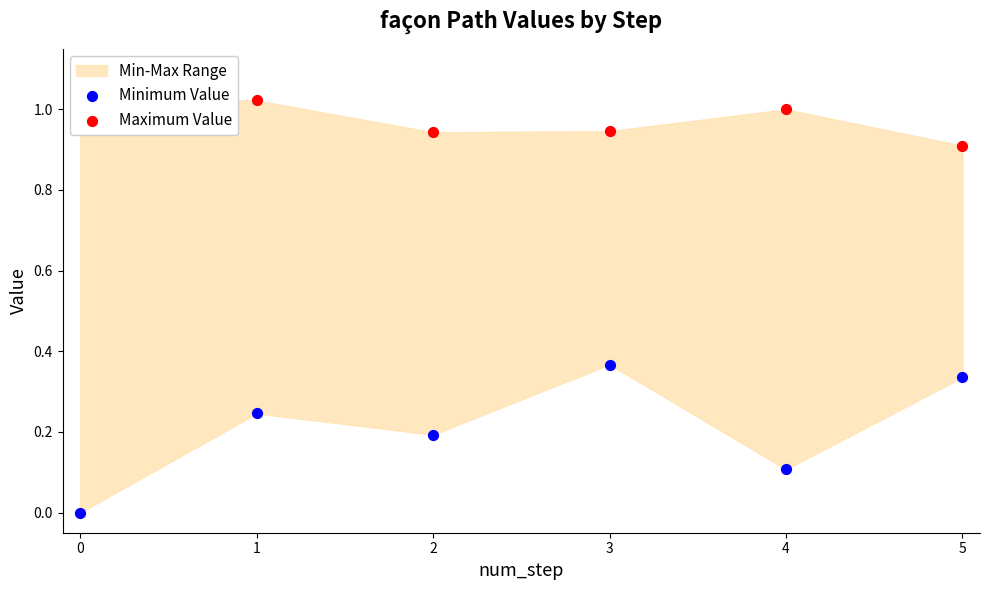

Which series contains the lowest Y value?

Minimum Value